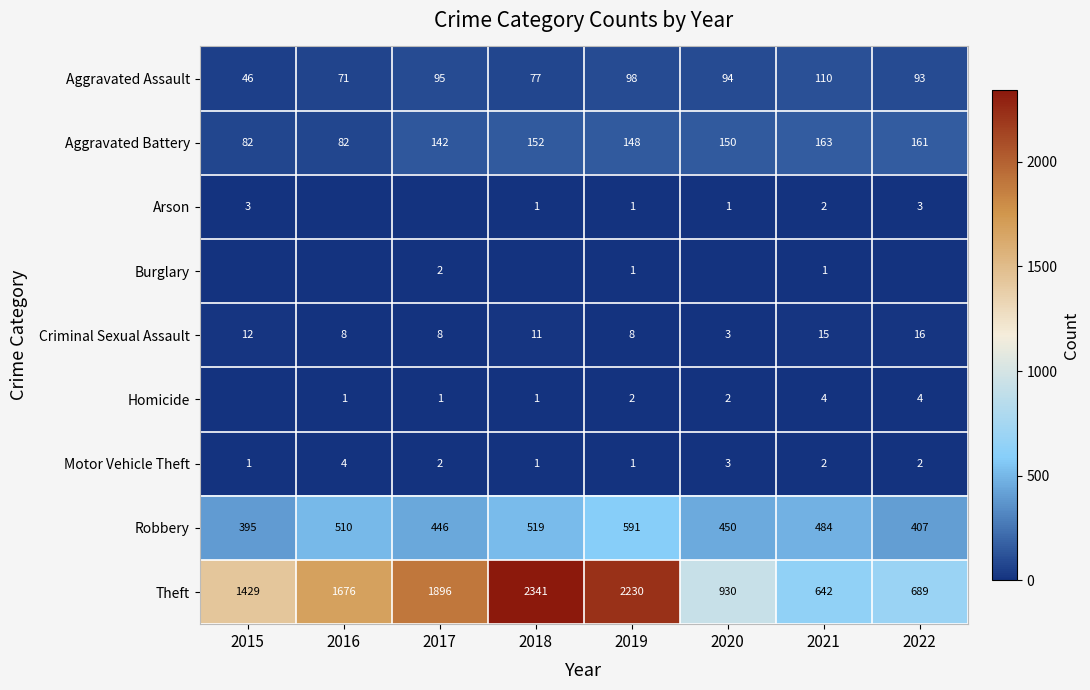

What is the difference between the Aggravated Battery values at 2015 and 2019?

66